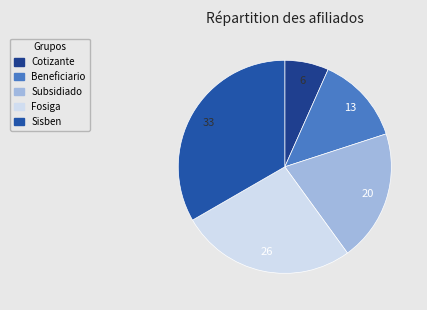

To the nearest percent, what portion does Beneficiario represent?

13%